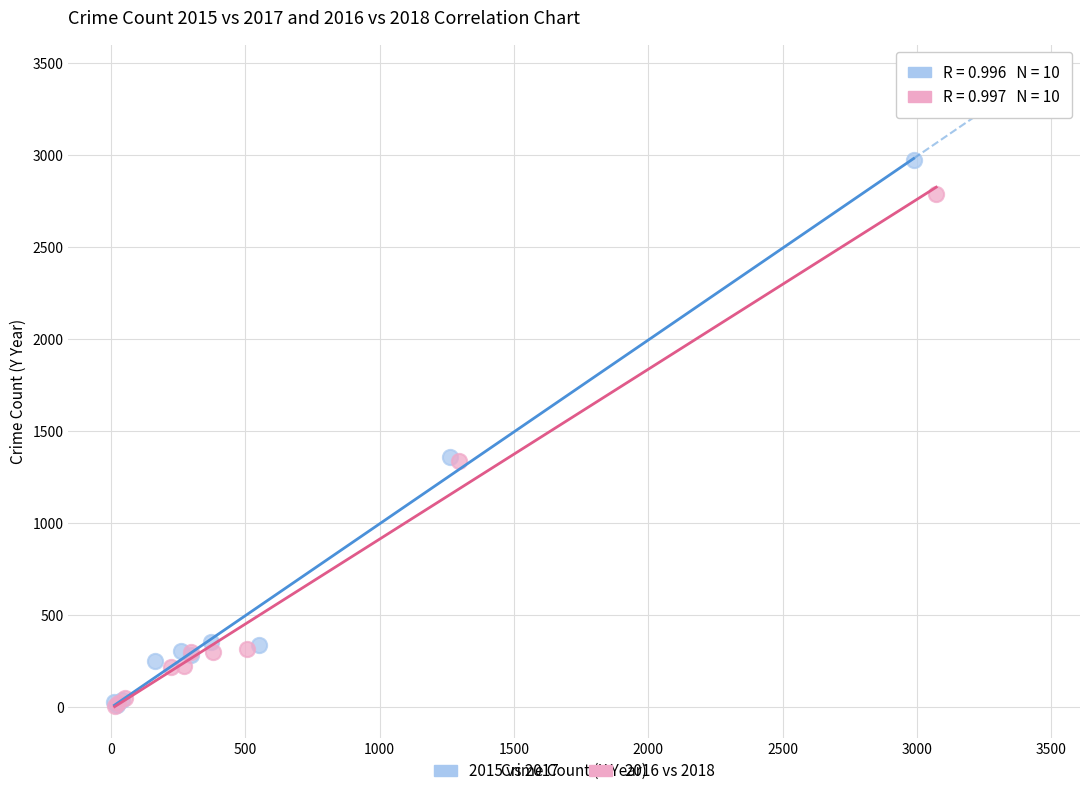

Which series has the largest Y range (max minus min)?

2015 vs 2017